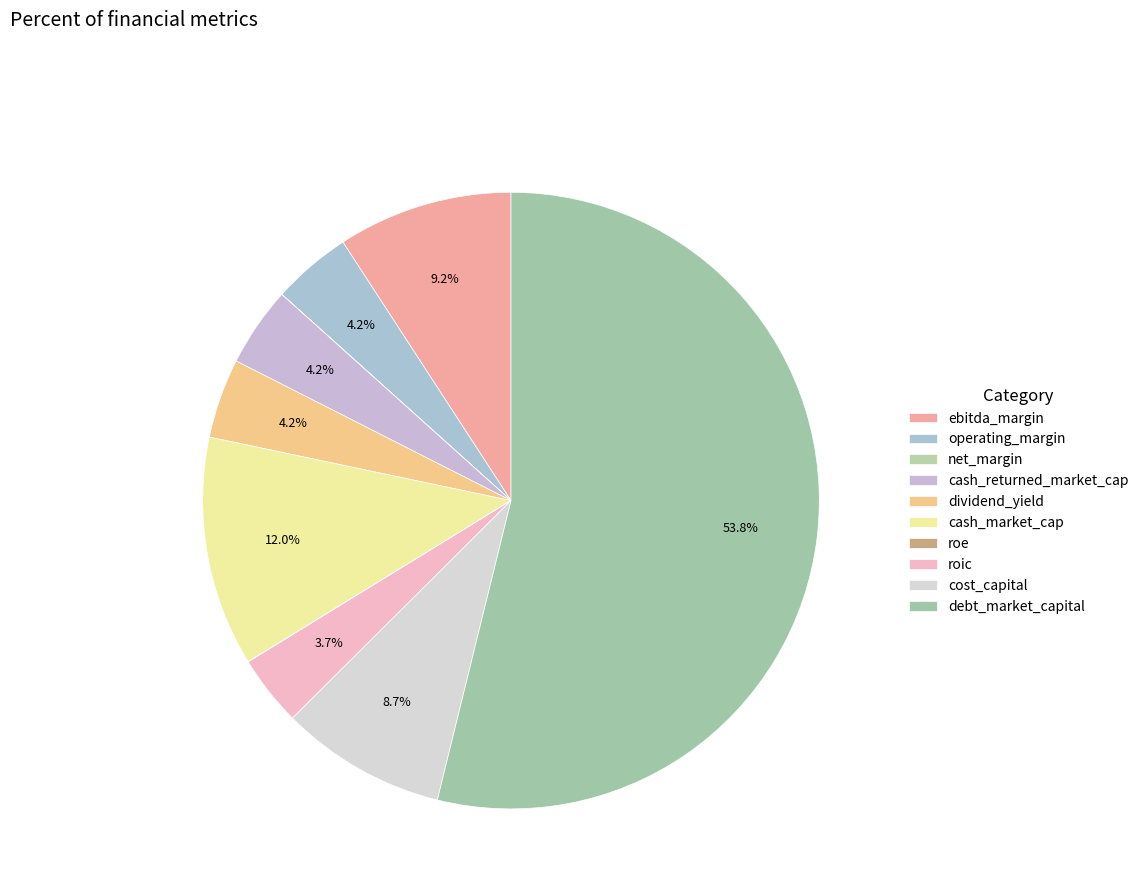

The operating_margin slice represents 4% of the pie. True or false?

True